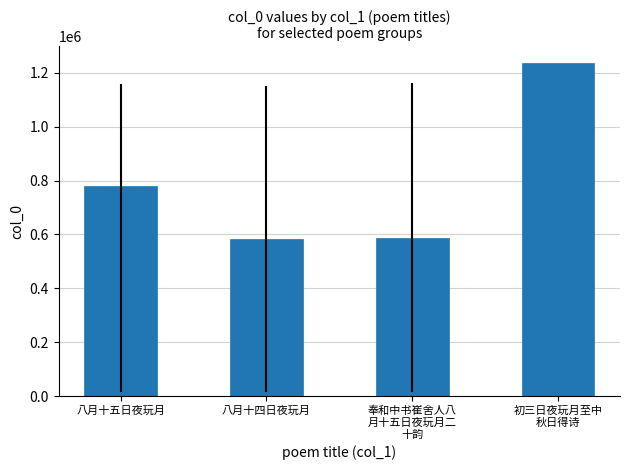

Where is the data nearest to the value 909604?

八月十五日夜玩月